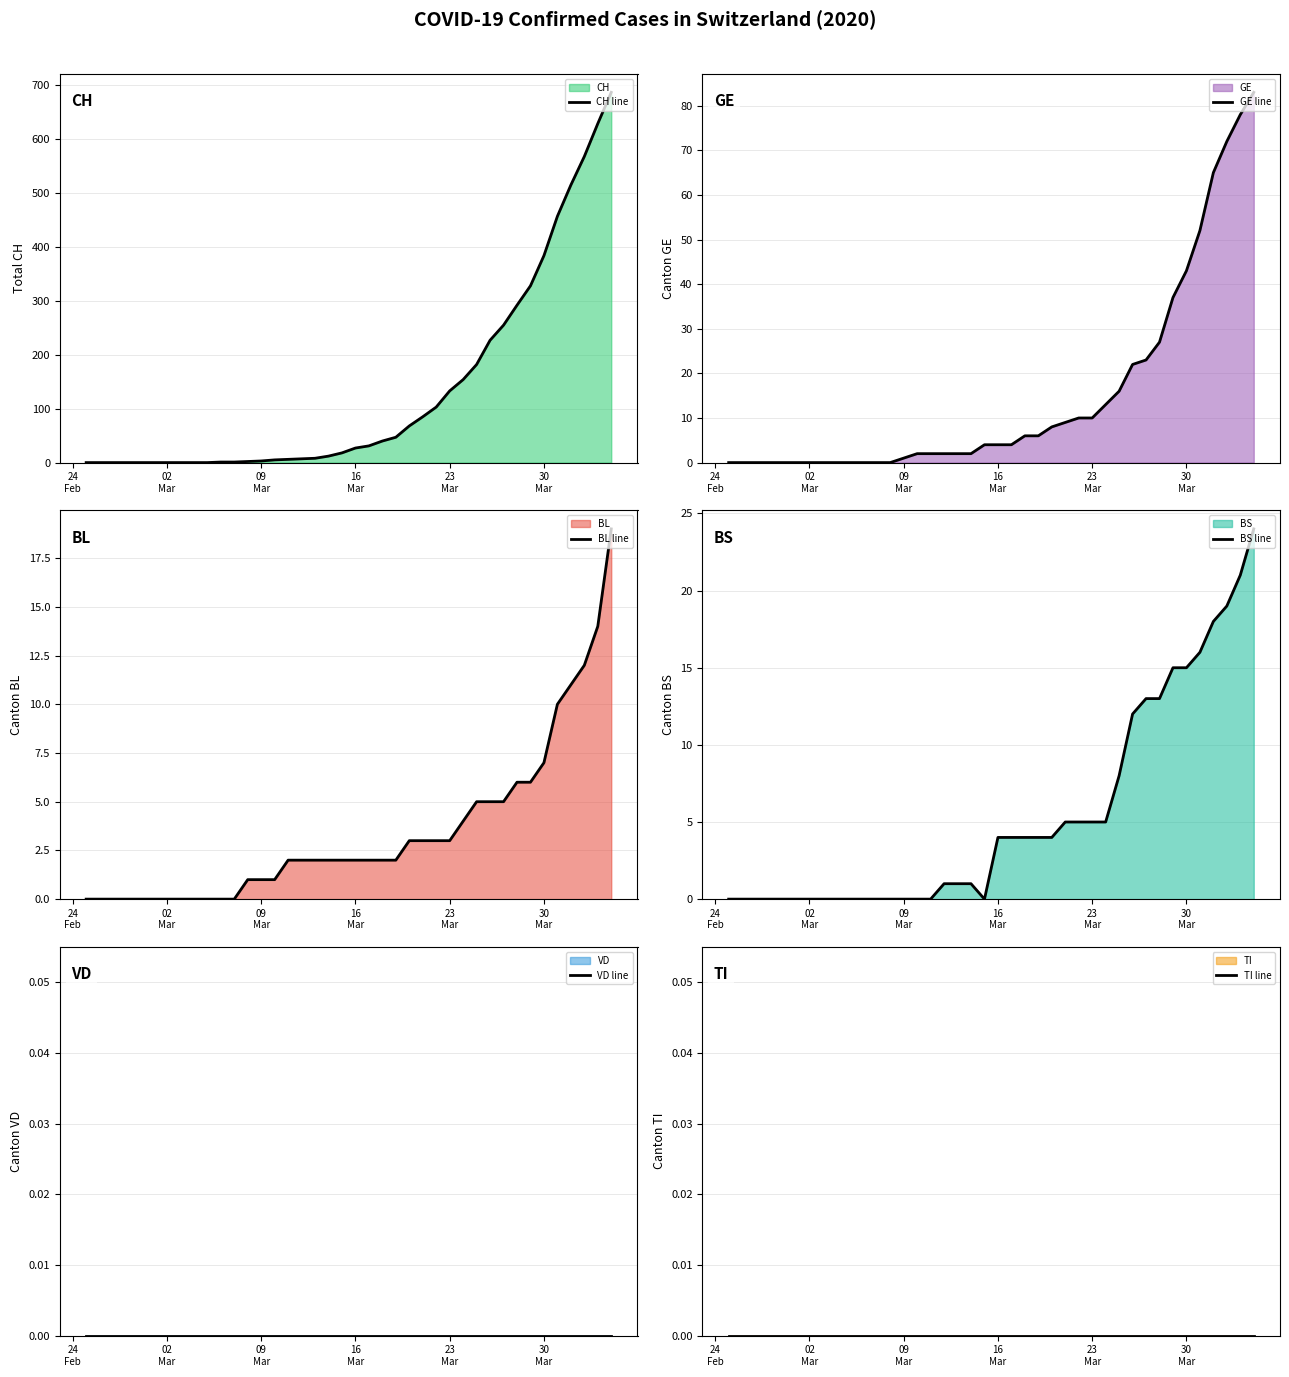

True or false: GE line has more than 0 points higher than both neighbors.

False